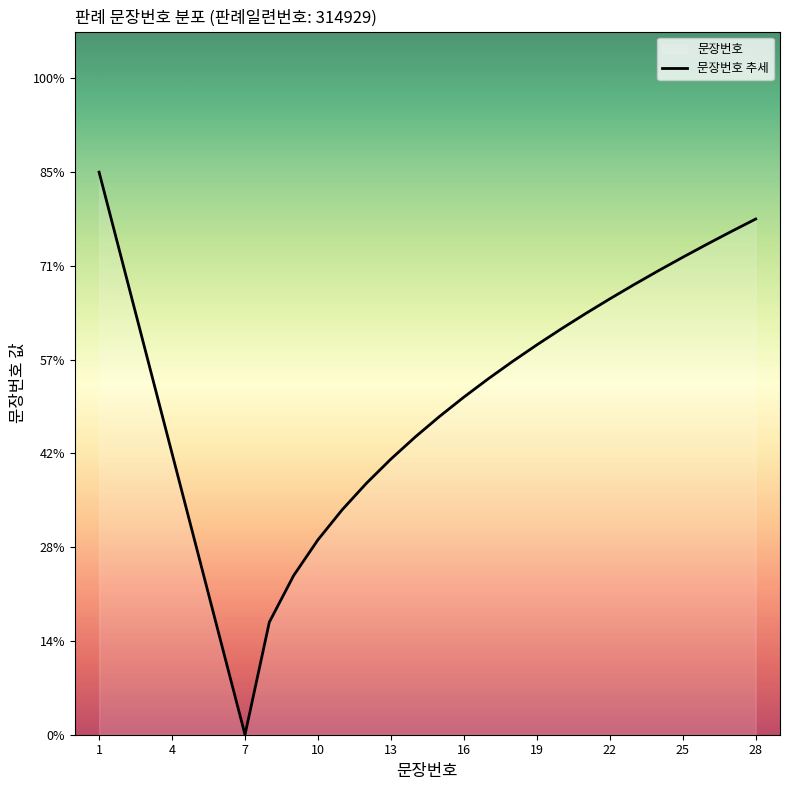

How many interior local valleys (lower than both neighbors) does the data have?

1